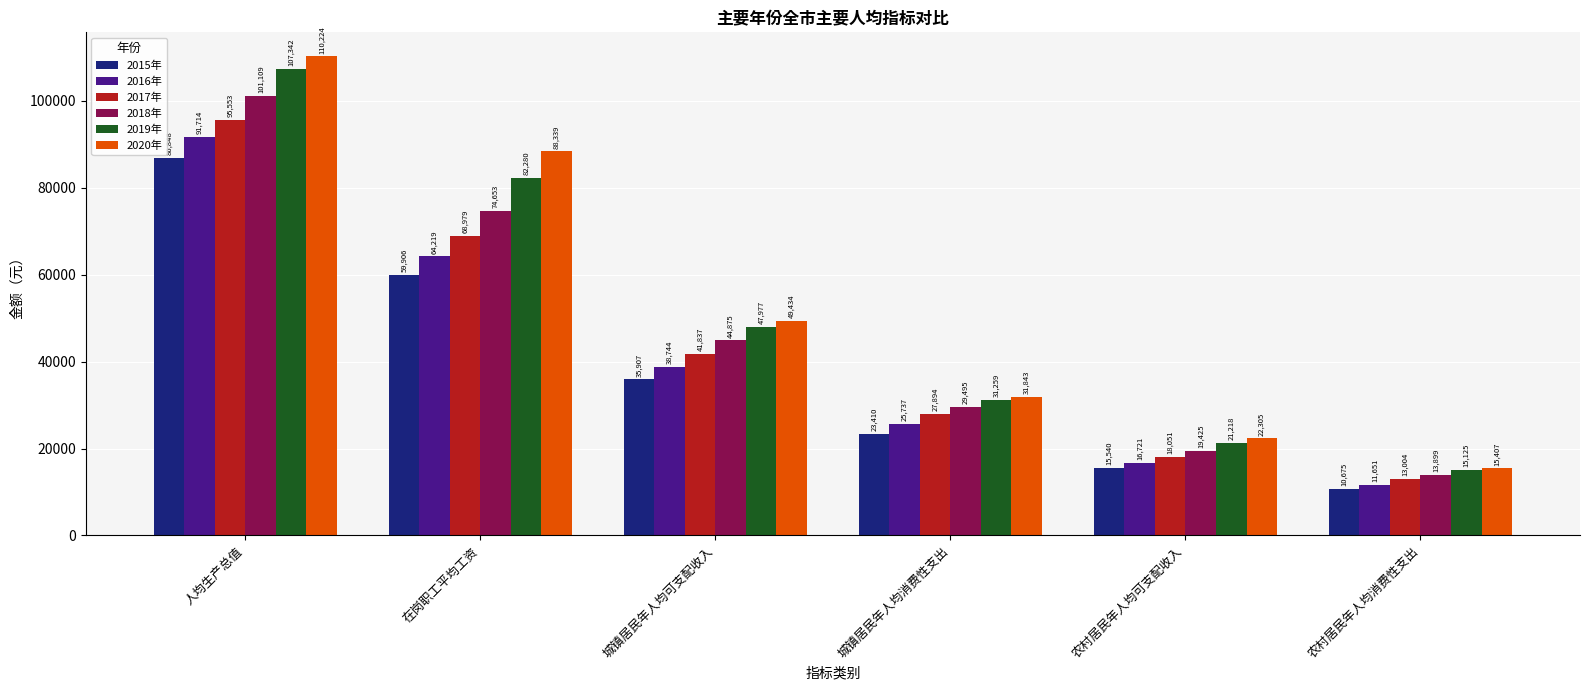

What is the sum of all 2015年 values?

232286